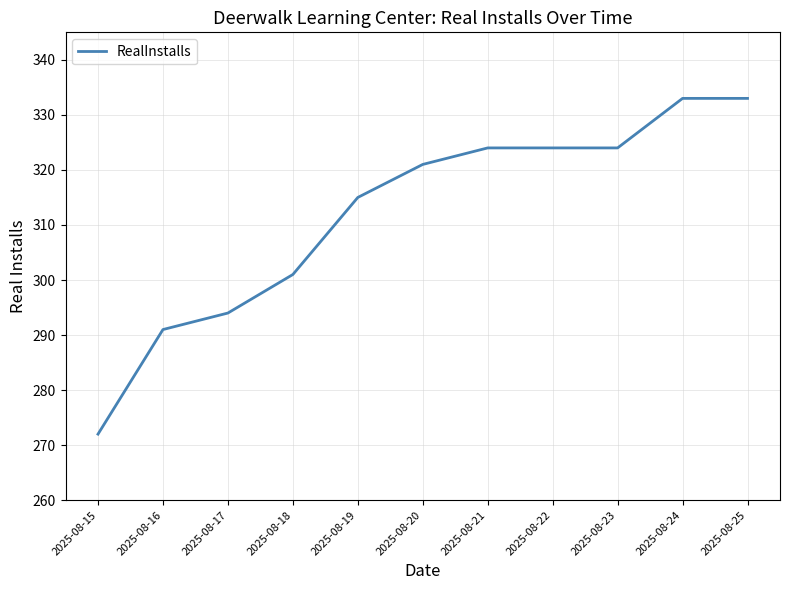

True or false: there are more than 2 points higher than both neighbors.

False